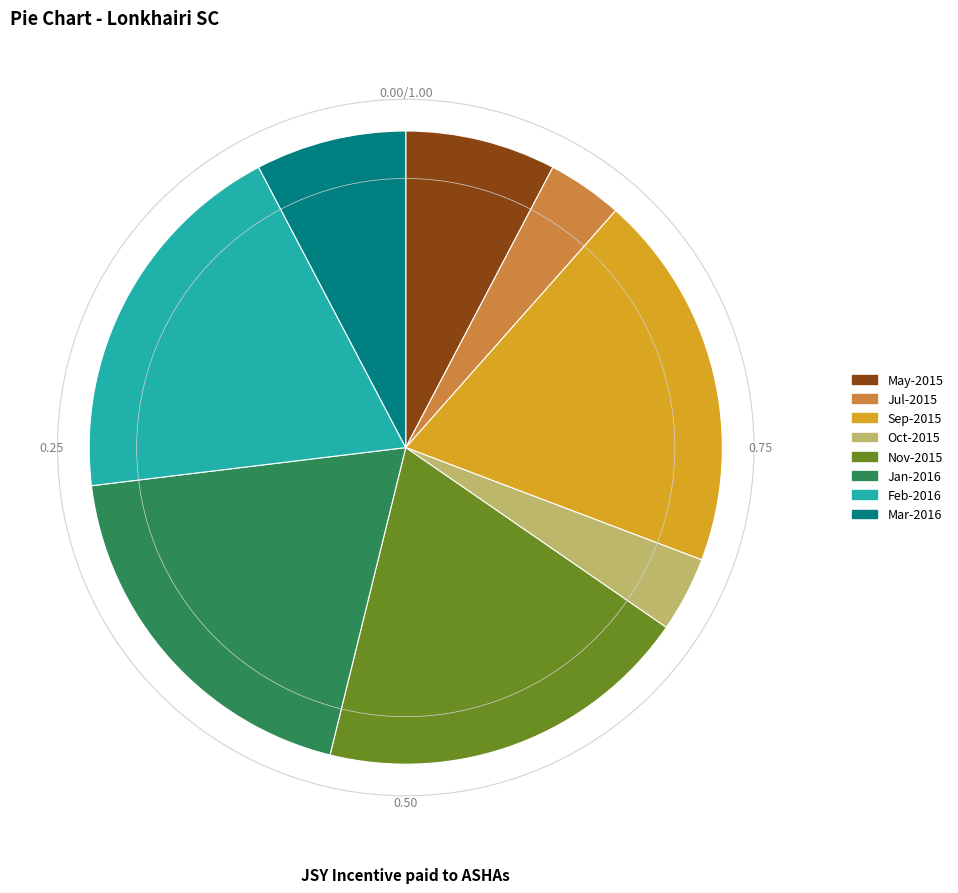

Approximately how many times larger is the value at Oct-2015 compared to Nov-2015?

0.2